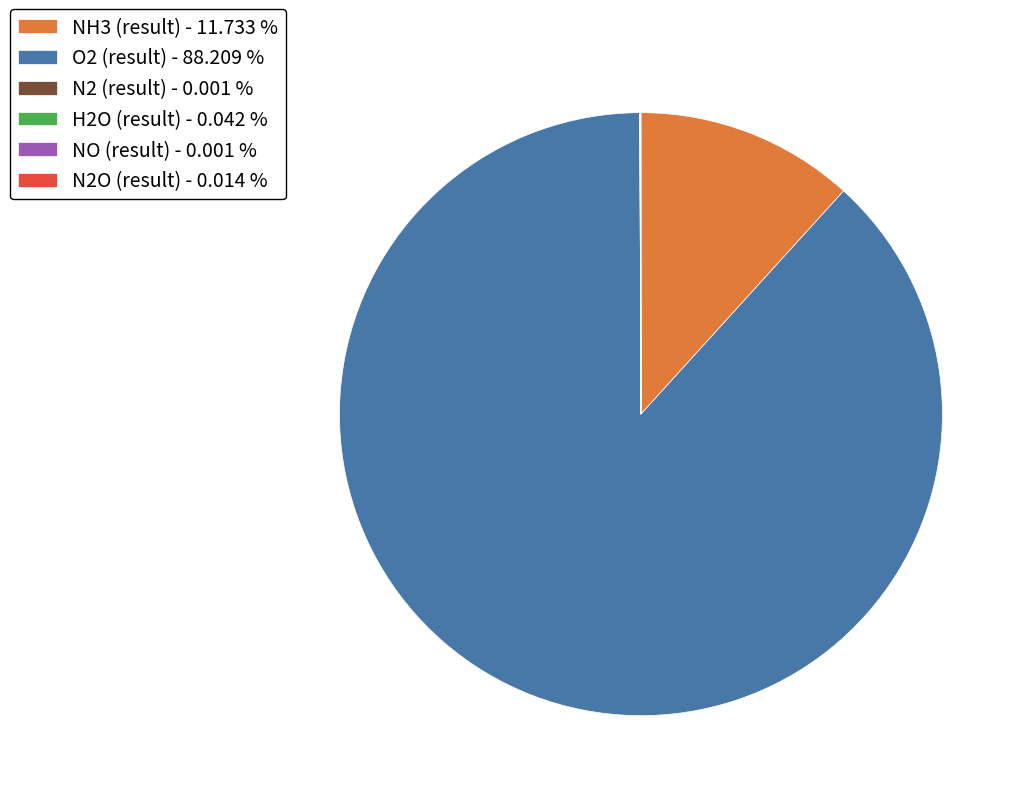

Is there a majority slice in this chart?

Yes